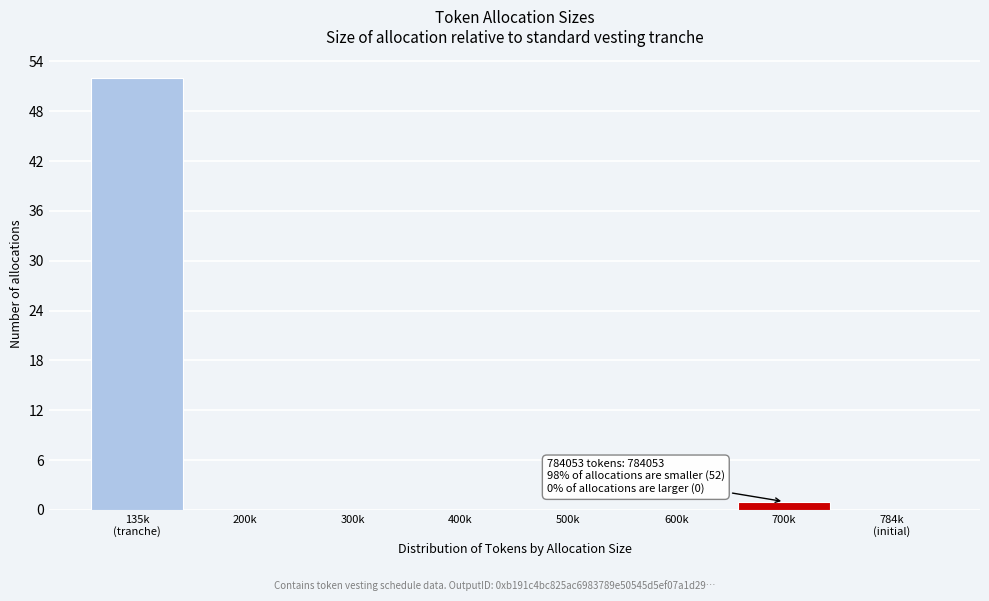

What is the greatest value displayed?

52